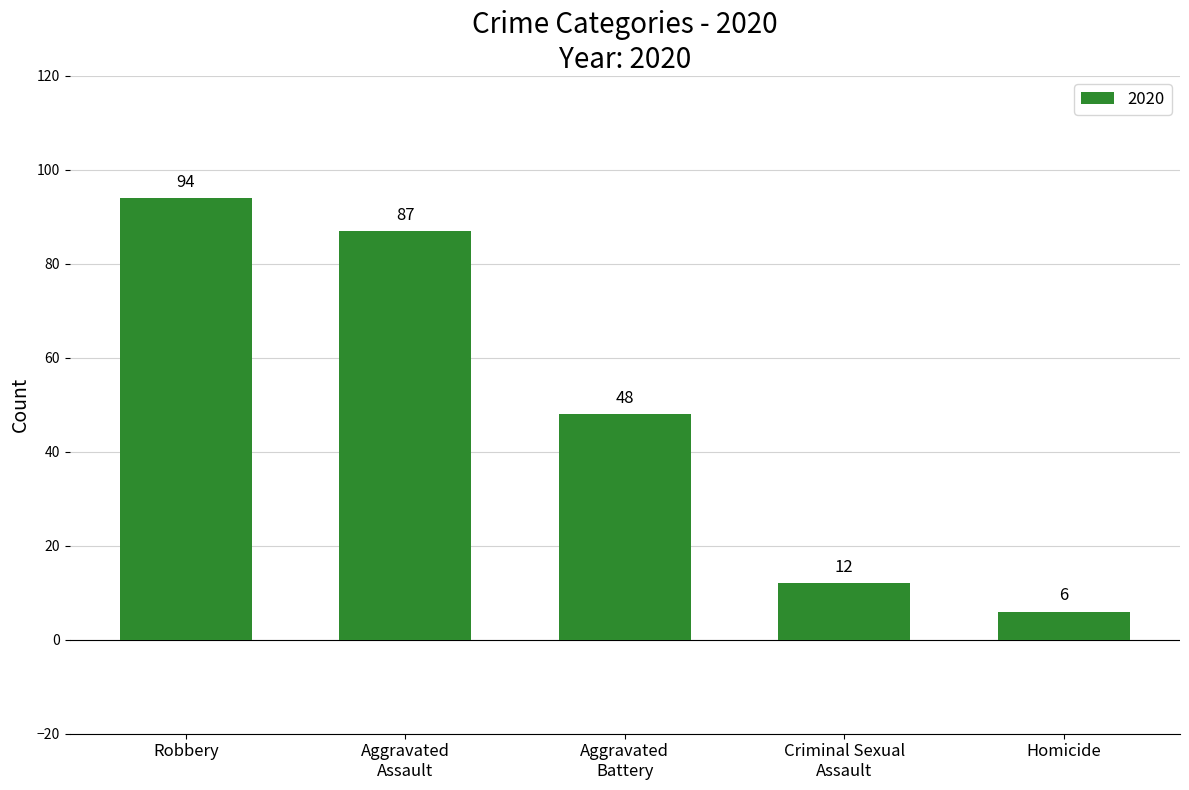

What is the value of the 1st bar from the left?

94